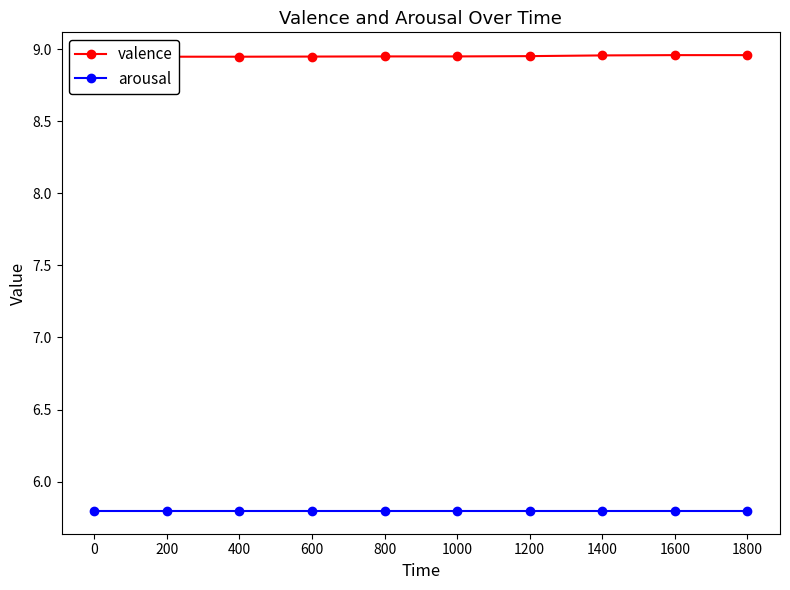

True or false: valence and arousal cross at least once.

False